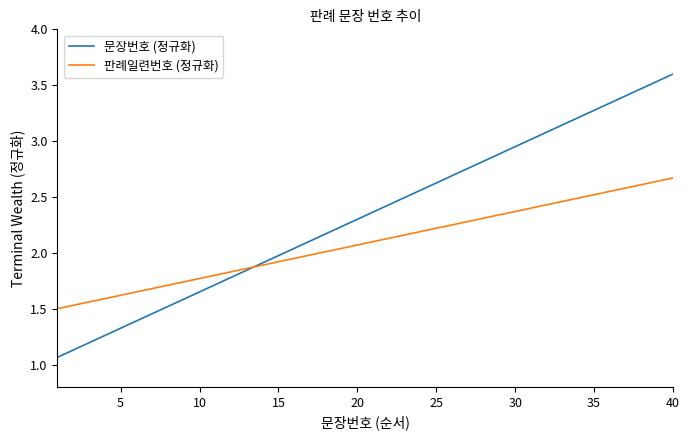

Which series has the widest spread of values?

문장번호 (정규화)